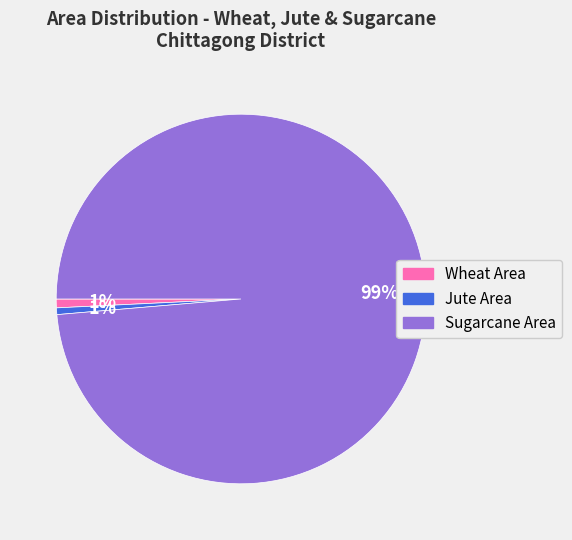

To the nearest percent, what is the average slice percentage?

33%